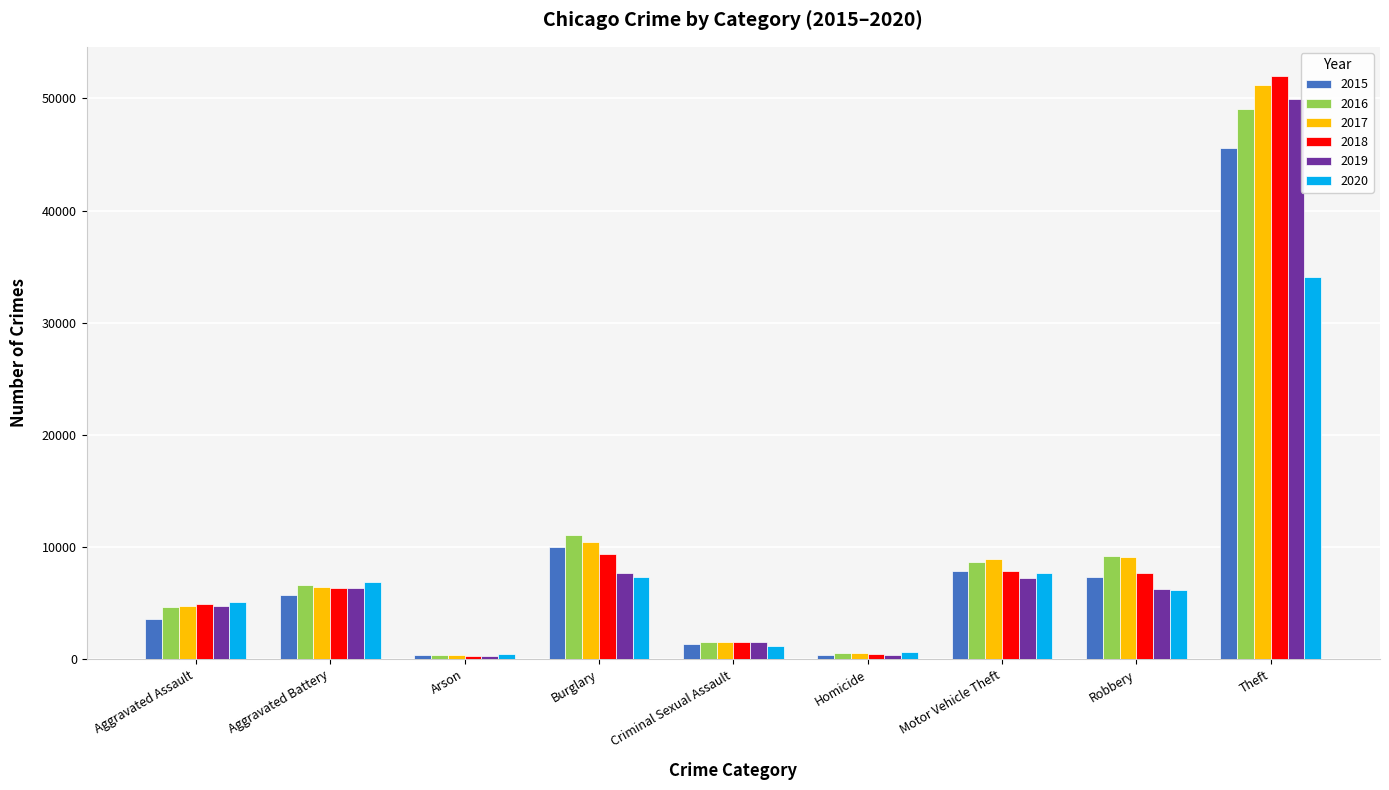

How many data points does each series have?

9